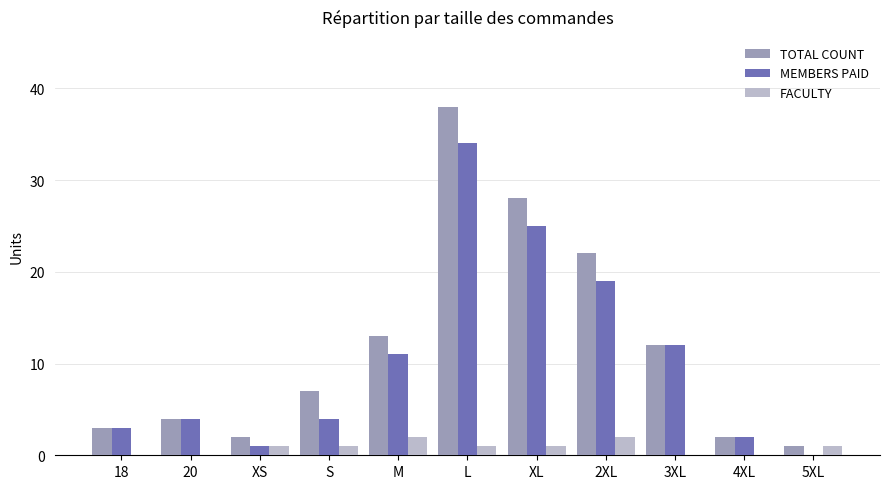

Count the number of data series in this chart.

3